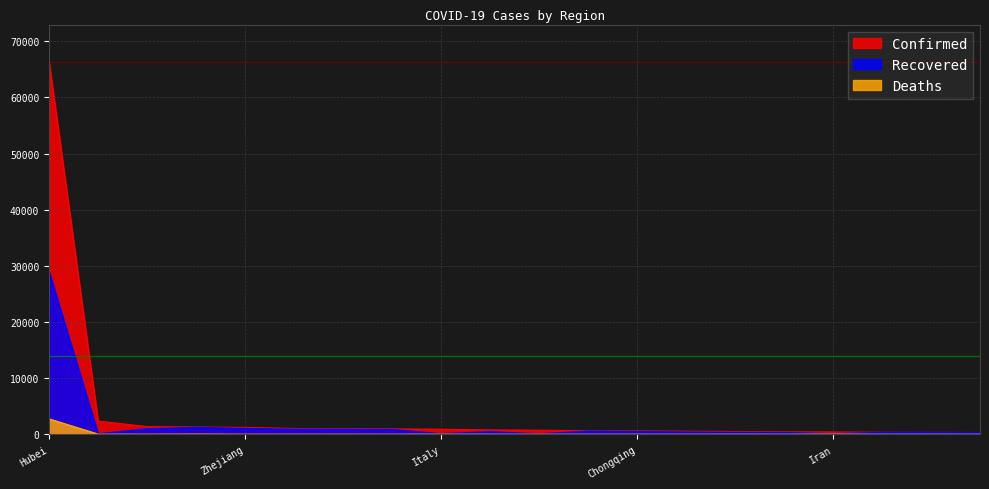

At which category does the chart reach its minimum across all series?

Jiangsu